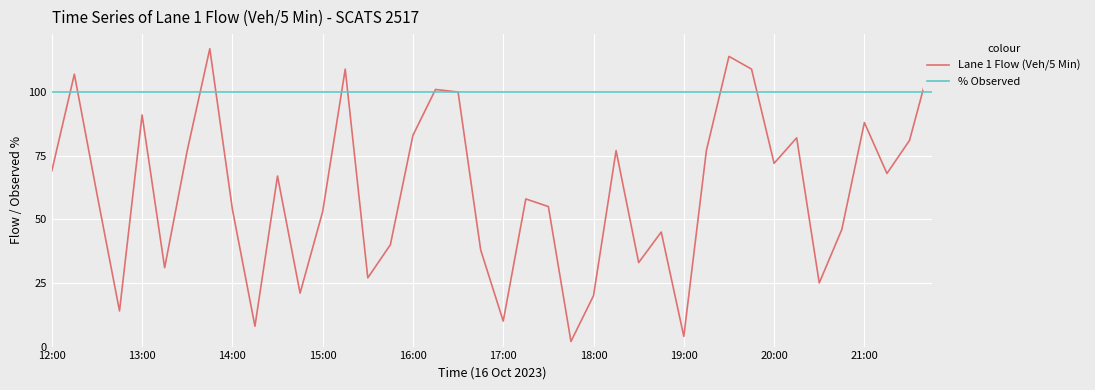

Rank the series by their maximum value, from lowest to highest.

% Observed, Lane 1 Flow (Veh/5 Min)